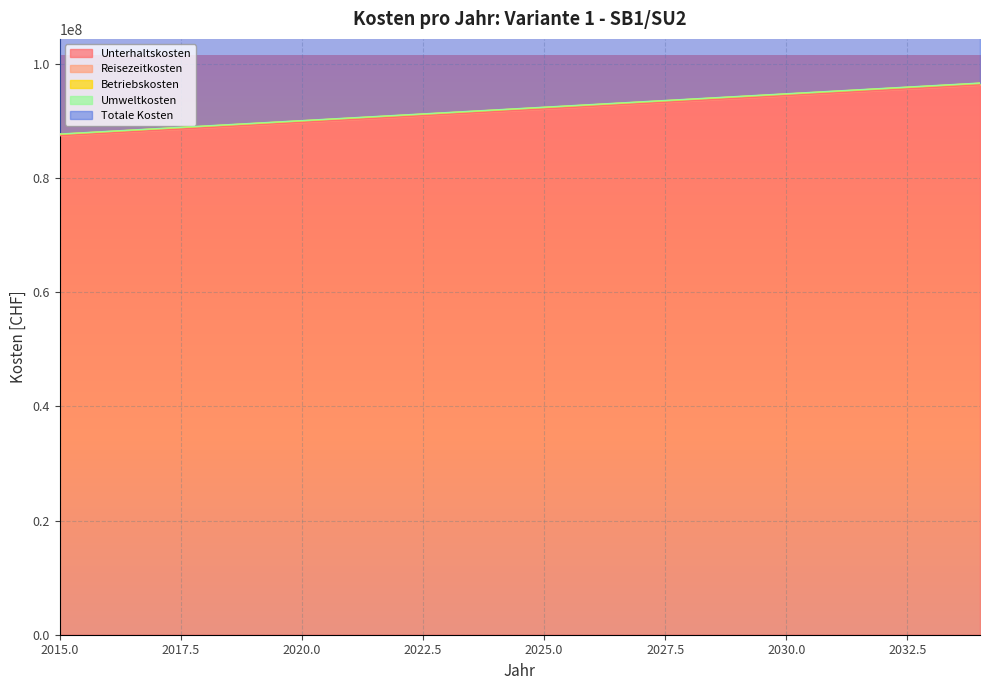

True or false: Totale Kosten and Reisezeitkosten intersect in this chart.

False